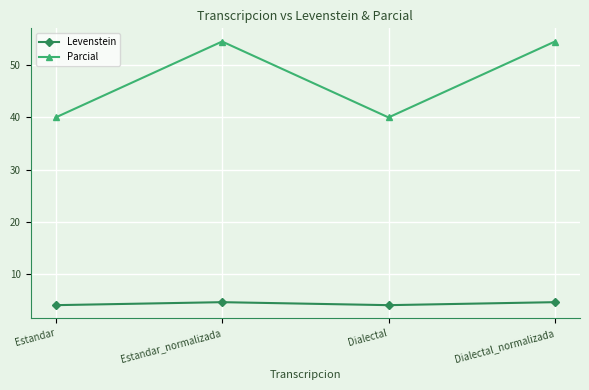

List the series in order of their peak value, lowest first.

Levenstein, Parcial